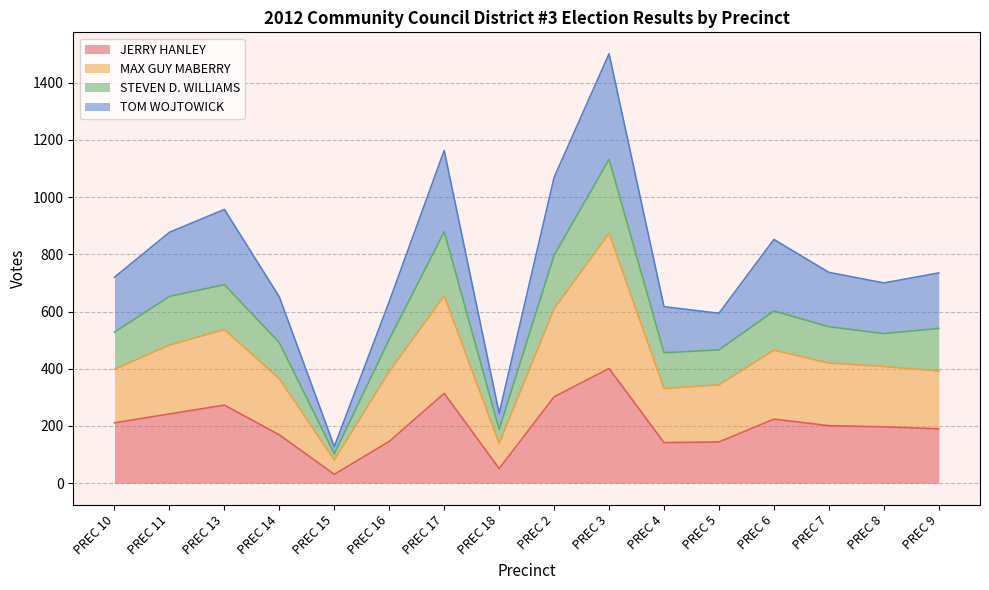

Reading left to right, list all the values displayed in this chart.

JERRY HANLEY: PREC 10=211	PREC 11=242	PREC 13=273	PREC 14=169	PREC 15=31	PREC 16=146	PREC 17=314	PREC 18=51	PREC 2=302	PREC 3=401	PREC 4=142	PREC 5=144	PREC 6=224	PREC 7=201	PREC 8=197	PREC 9=190
MAX GUY MABERRY: PREC 10=398	PREC 11=483	PREC 13=537	PREC 14=365	PREC 15=81	PREC 16=391	PREC 17=655	PREC 18=139	PREC 2=610	PREC 3=874	PREC 4=331	PREC 5=344	PREC 6=465	PREC 7=420	PREC 8=408	PREC 9=392
STEVEN D. WILLIAMS: PREC 10=528	PREC 11=653	PREC 13=694	PREC 14=491	PREC 15=103	PREC 16=503	PREC 17=879	PREC 18=188	PREC 2=797	PREC 3=1132	PREC 4=456	PREC 5=466	PREC 6=602	PREC 7=547	PREC 8=523	PREC 9=541
TOM WOJTOWICK: PREC 10=720	PREC 11=877	PREC 13=957	PREC 14=651	PREC 15=128	PREC 16=635	PREC 17=1163	PREC 18=244	PREC 2=1069	PREC 3=1501	PREC 4=617	PREC 5=594	PREC 6=852	PREC 7=737	PREC 8=700	PREC 9=735